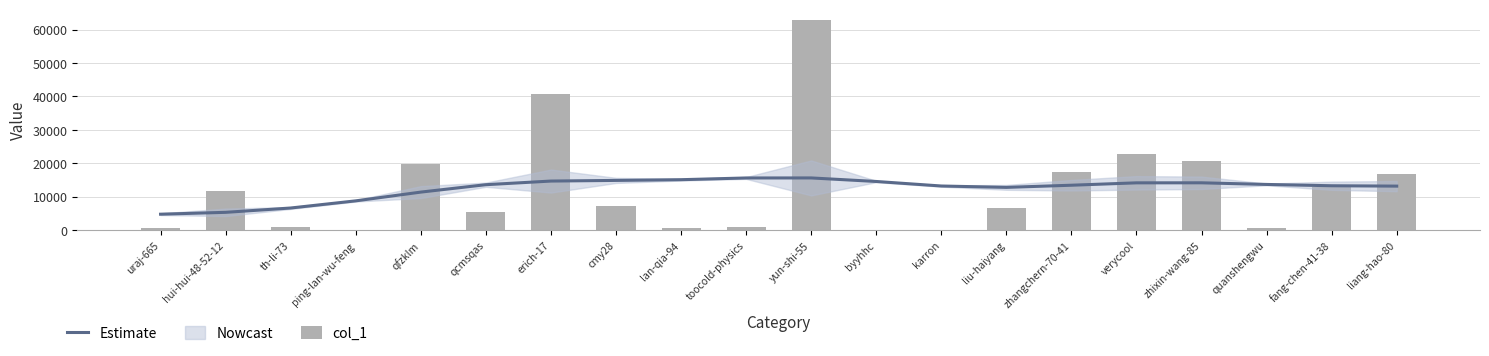

How many groups of bars are there?

20